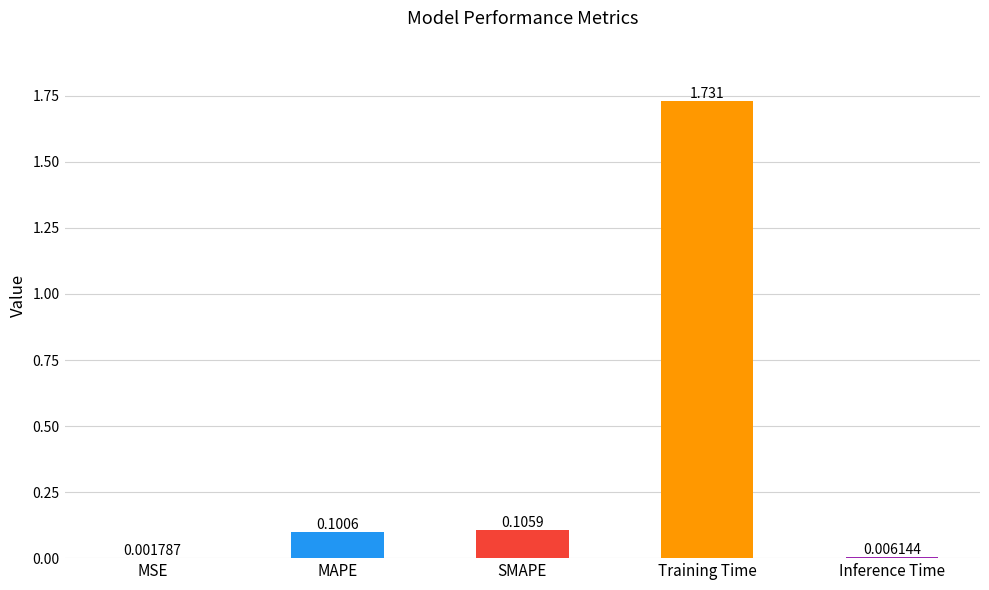

Which label corresponds to the largest value in the chart?

Training Time